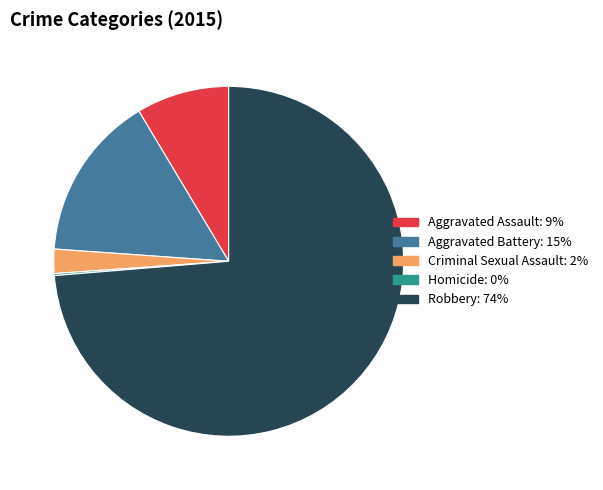

Which category has the biggest portion of the pie?

Robbery